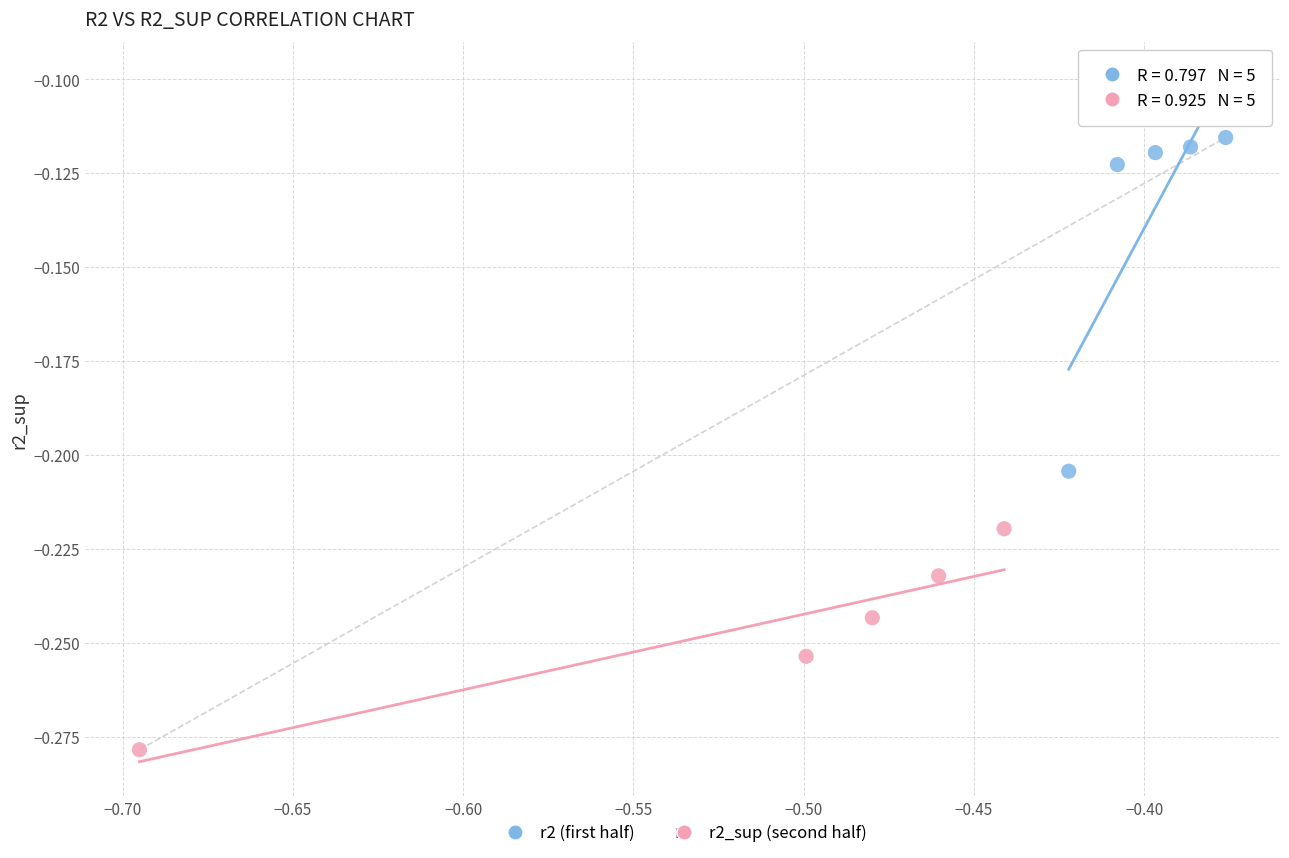

Which series has the largest Y range (max minus min)?

r2 (first half)